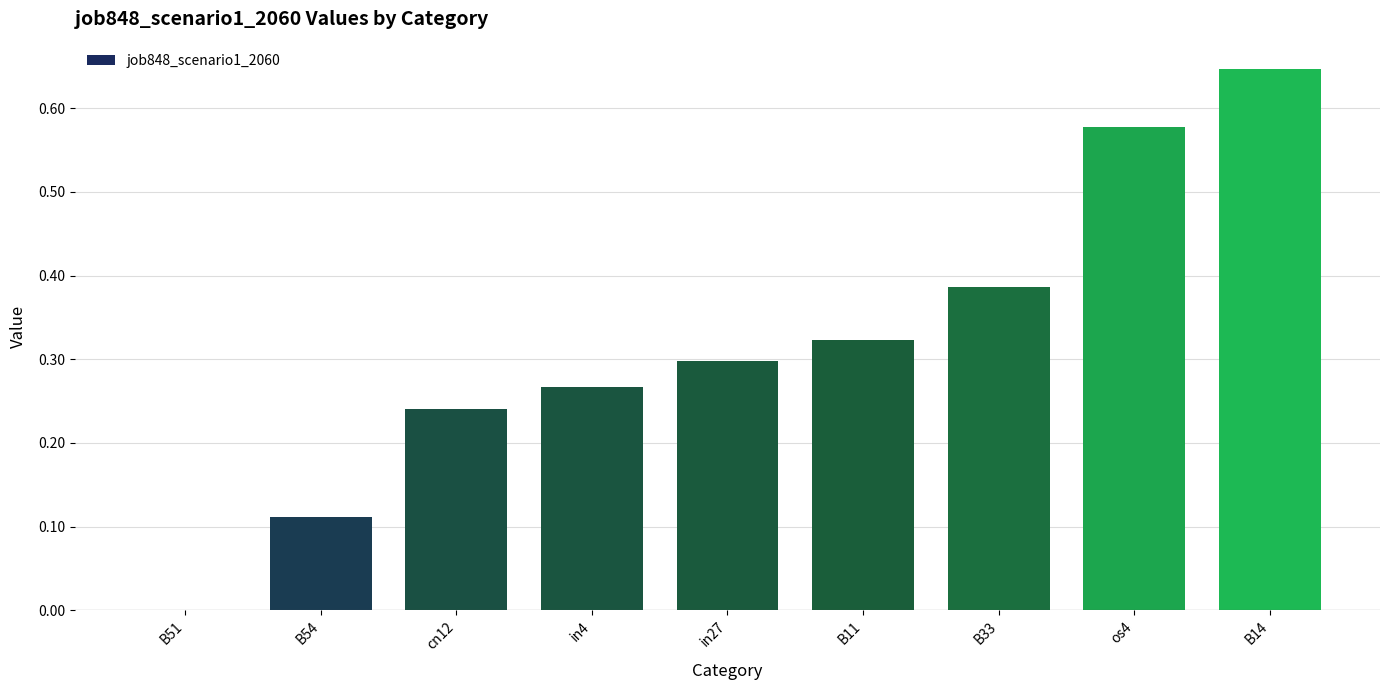

At which category does the chart reach its peak across all series?

B14